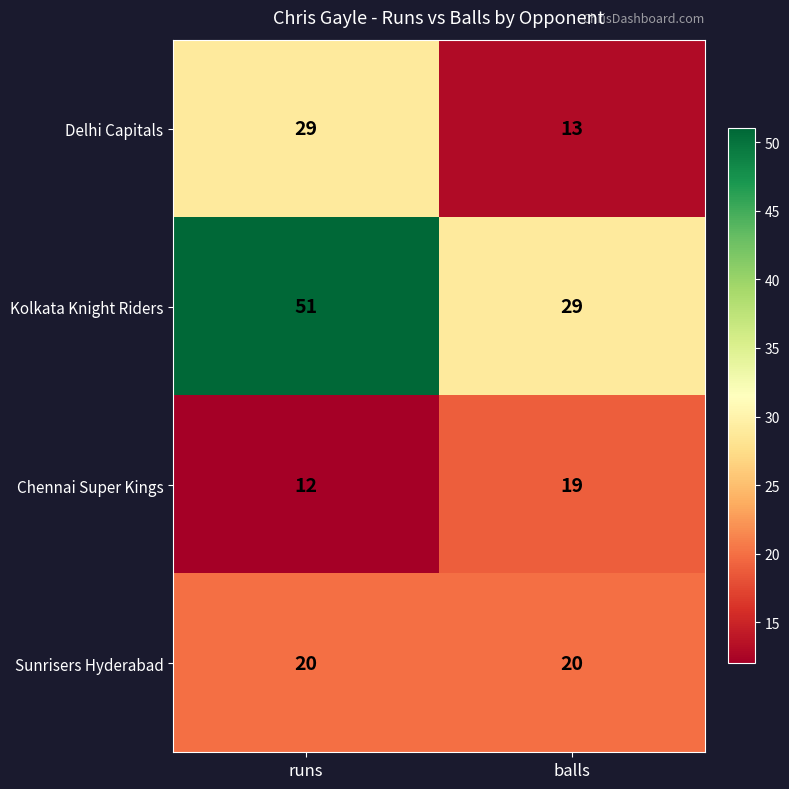

What is the maximum value shown in the chart?

51